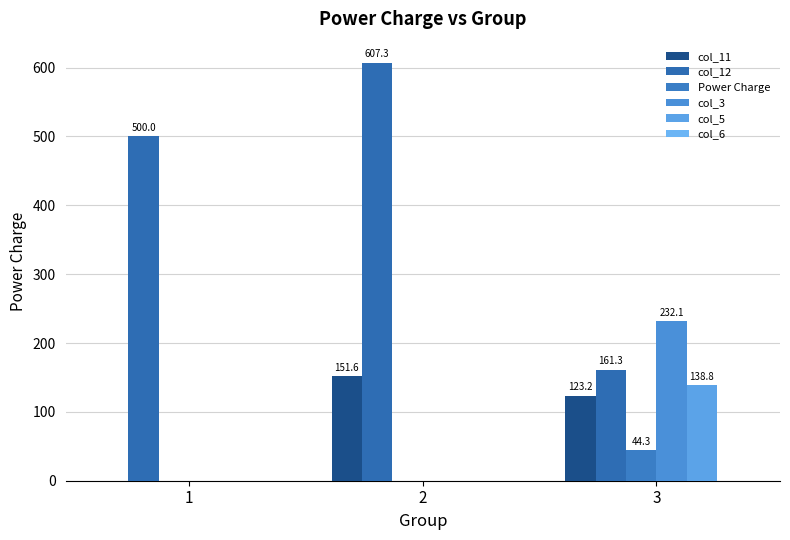

Are the bars grouped side by side (vs. stacked)?

Yes